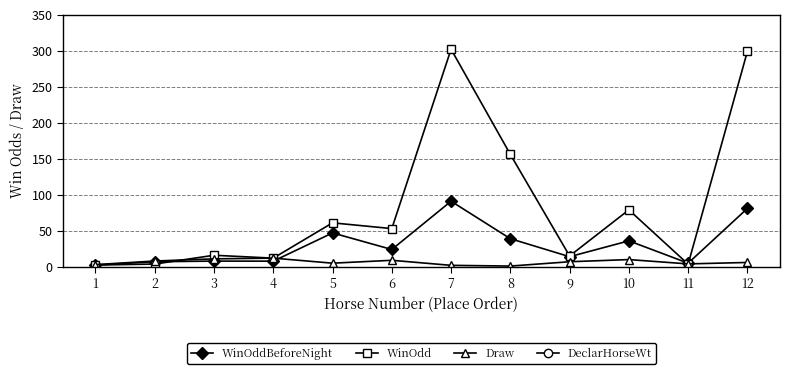

What is the value of the DeclarHorseWt point at the 2nd from the left?

1140.0